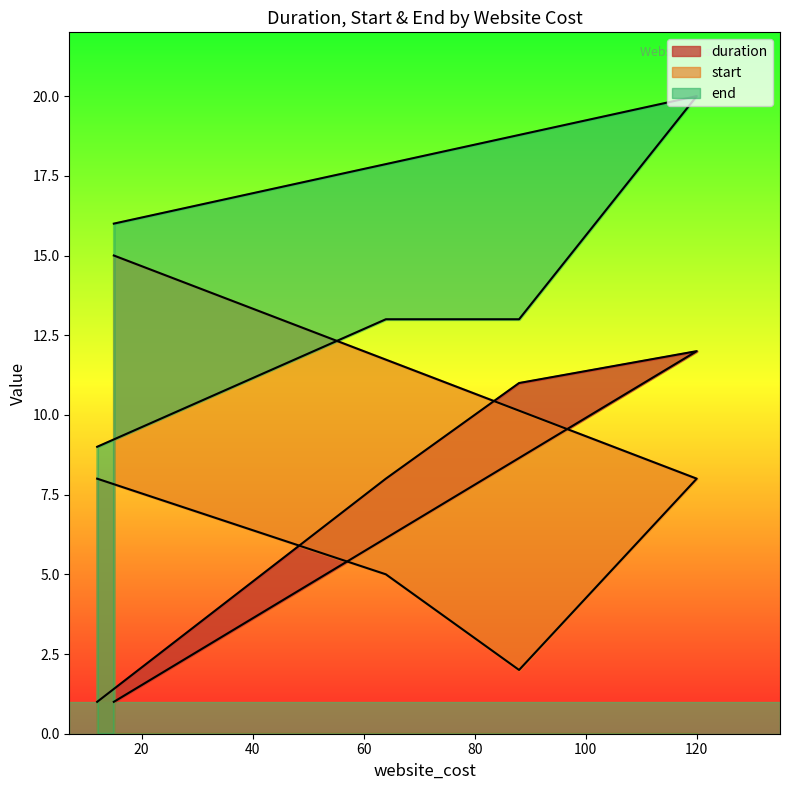

What value does the end series have at 12, to the nearest 5?

10